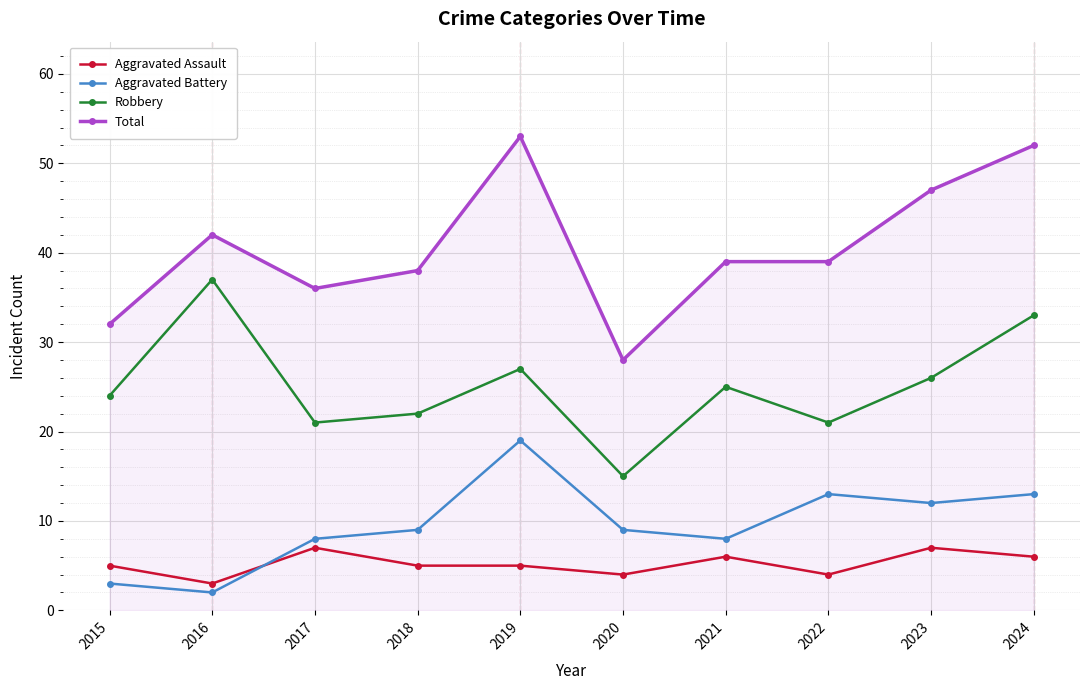

What is the difference between the second highest and second lowest values in the Aggravated Battery series?

10